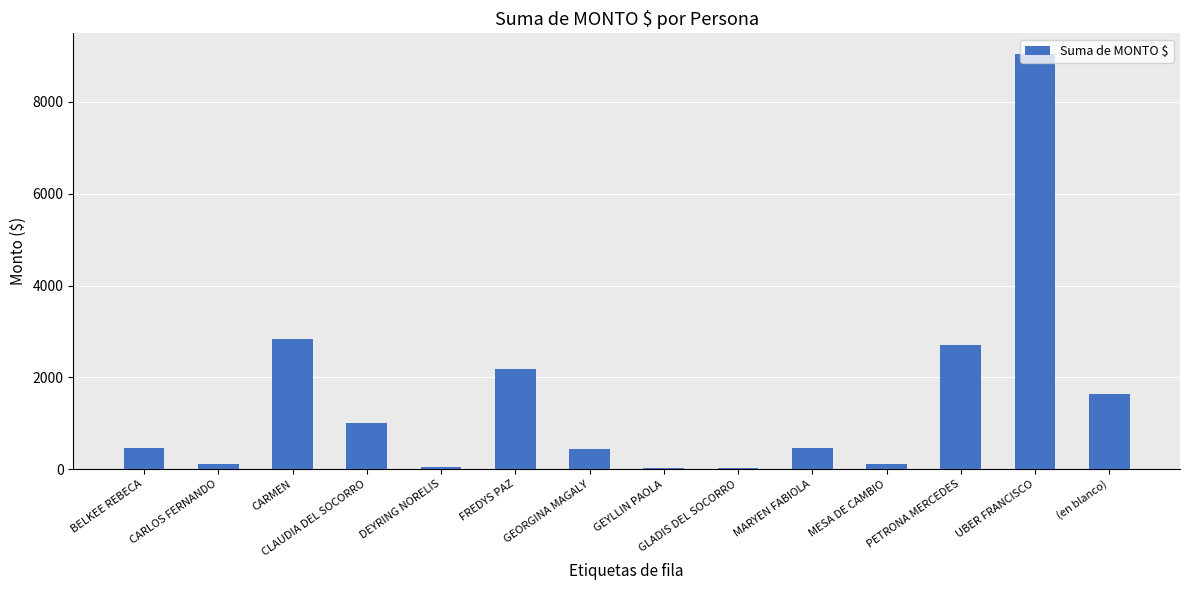

Reading left to right, what are all the values shown in this chart?

450.0	120.0	2845.0	1000.0	53.0	2180.0	440.0	20.0	32.0	450.0	120.0	2707.0	9044.1	1636.0